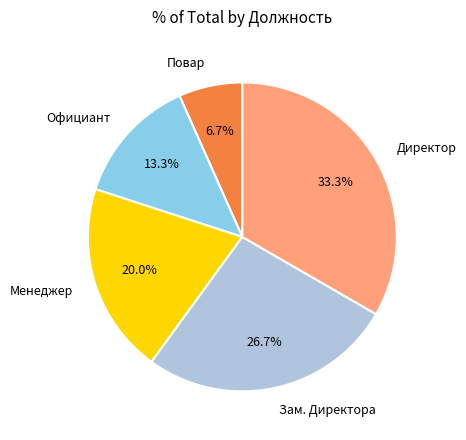

The Директор slice represents 24% of the pie. True or false?

False